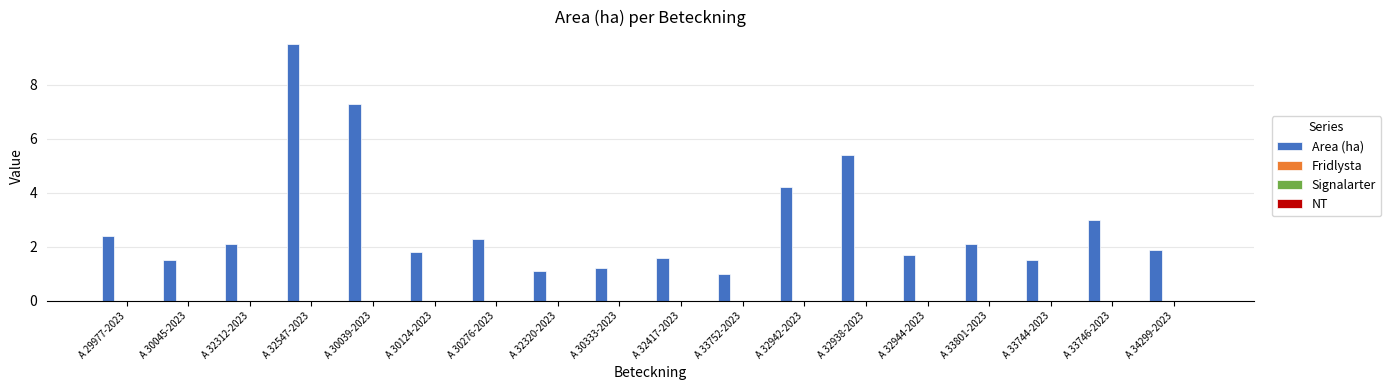

What is the smallest value displayed?

1.0